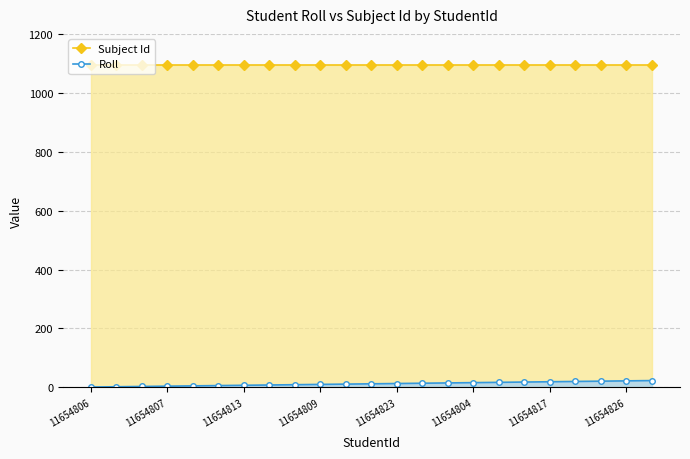

Is it true that Subject Id equals 1625 at 11654826?

False